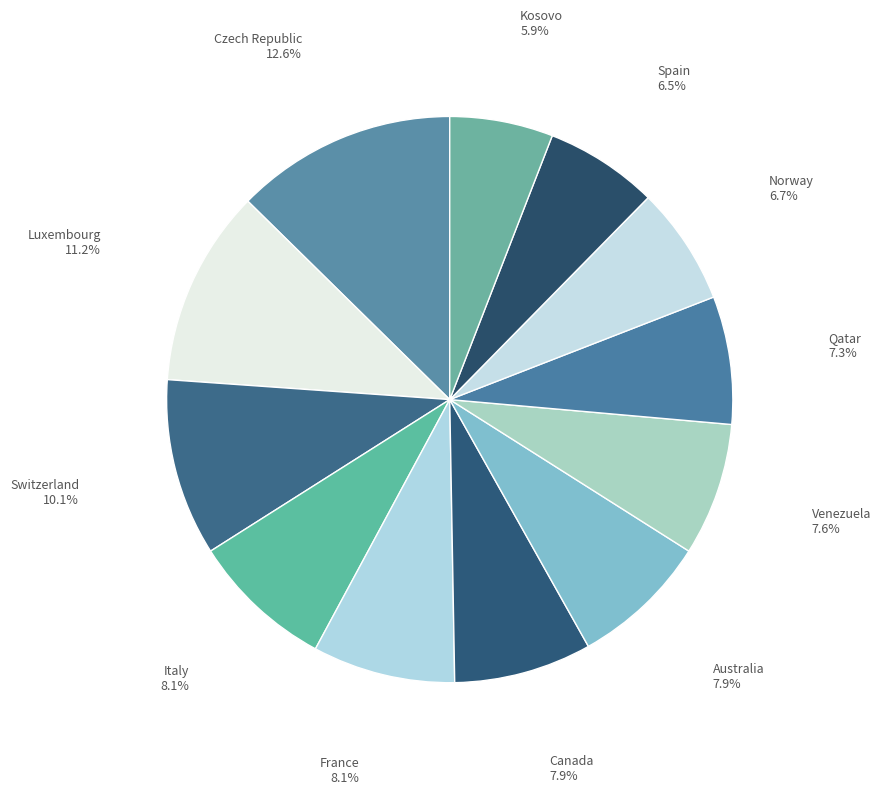

To the nearest percent, what is the difference between the Venezuela and Switzerland slice percentages?

3%